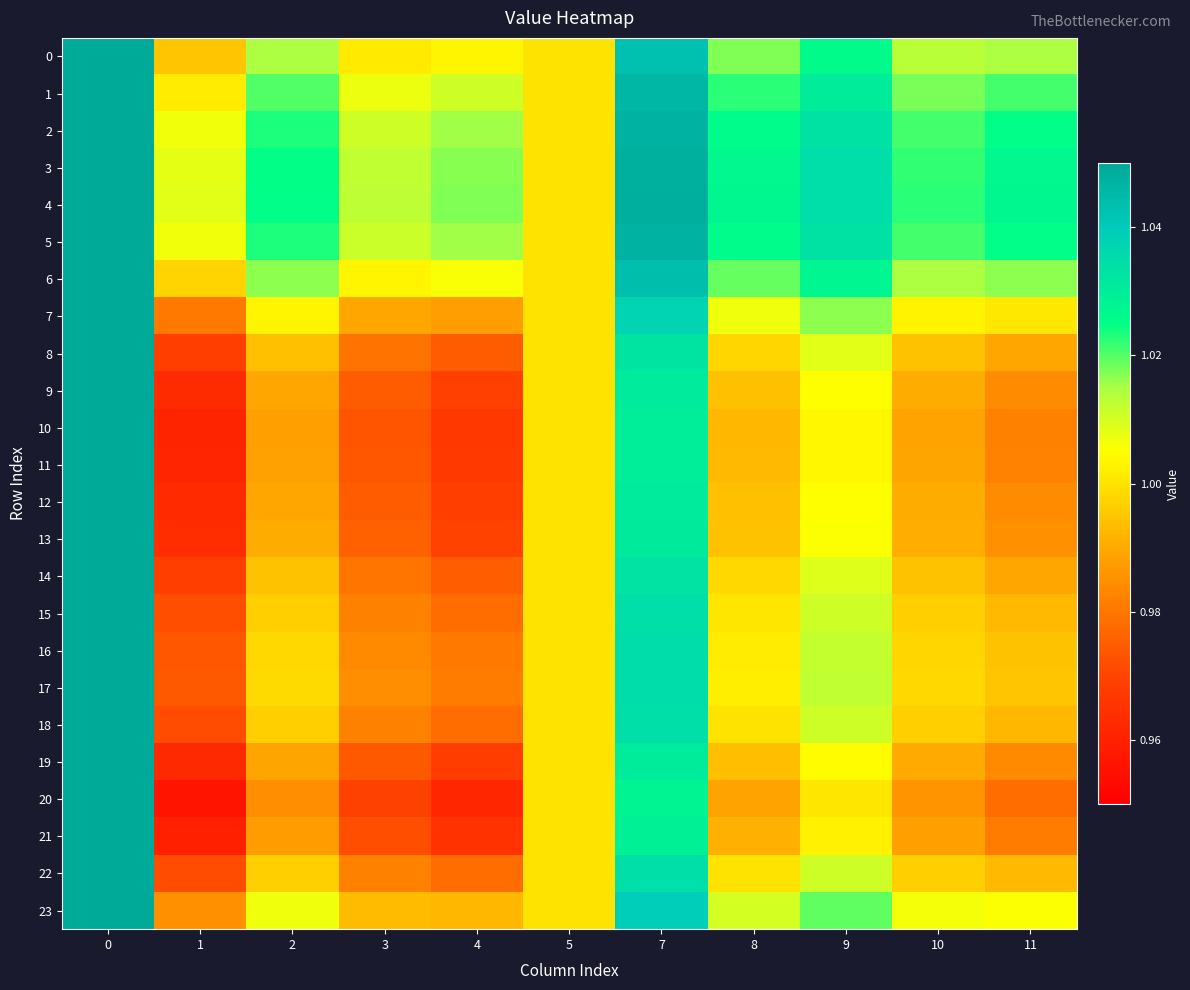

Reading left to right, extract all data points from this chart.

0: 0=1.1	1=1.0	2=1.0	3=1.0	4=1.0	5=1.0	7=1.0	8=1.0	9=1.0	10=1.0	11=1.0
1: 0=1.1	1=1.0	2=1.0	3=1.0	4=1.0	5=1.0	7=1.0	8=1.0	9=1.0	10=1.0	11=1.0
2: 0=1.1	1=1.0	2=1.0	3=1.0	4=1.0	5=1.0	7=1.0	8=1.0	9=1.0	10=1.0	11=1.0
3: 0=1.1	1=1.0	2=1.0	3=1.0	4=1.0	5=1.0	7=1.0	8=1.0	9=1.0	10=1.0	11=1.0
4: 0=1.1	1=1.0	2=1.0	3=1.0	4=1.0	5=1.0	7=1.0	8=1.0	9=1.0	10=1.0	11=1.0
5: 0=1.1	1=1.0	2=1.0	3=1.0	4=1.0	5=1.0	7=1.0	8=1.0	9=1.0	10=1.0	11=1.0
6: 0=1.1	1=1.0	2=1.0	3=1.0	4=1.0	5=1.0	7=1.0	8=1.0	9=1.0	10=1.0	11=1.0
7: 0=1.1	1=1.0	2=1.0	3=1.0	4=1.0	5=1.0	7=1.0	8=1.0	9=1.0	10=1.0	11=1.0
8: 0=1.1	1=1.0	2=1.0	3=1.0	4=1.0	5=1.0	7=1.0	8=1.0	9=1.0	10=1.0	11=1.0
9: 0=1.1	1=1.0	2=1.0	3=1.0	4=1.0	5=1.0	7=1.0	8=1.0	9=1.0	10=1.0	11=1.0
10: 0=1.1	1=1.0	2=1.0	3=1.0	4=1.0	5=1.0	7=1.0	8=1.0	9=1.0	10=1.0	11=1.0
11: 0=1.1	1=1.0	2=1.0	3=1.0	4=1.0	5=1.0	7=1.0	8=1.0	9=1.0	10=1.0	11=1.0
12: 0=1.1	1=1.0	2=1.0	3=1.0	4=1.0	5=1.0	7=1.0	8=1.0	9=1.0	10=1.0	11=1.0
13: 0=1.1	1=1.0	2=1.0	3=1.0	4=1.0	5=1.0	7=1.0	8=1.0	9=1.0	10=1.0	11=1.0
14: 0=1.1	1=1.0	2=1.0	3=1.0	4=1.0	5=1.0	7=1.0	8=1.0	9=1.0	10=1.0	11=1.0
15: 0=1.1	1=1.0	2=1.0	3=1.0	4=1.0	5=1.0	7=1.0	8=1.0	9=1.0	10=1.0	11=1.0
16: 0=1.1	1=1.0	2=1.0	3=1.0	4=1.0	5=1.0	7=1.0	8=1.0	9=1.0	10=1.0	11=1.0
17: 0=1.1	1=1.0	2=1.0	3=1.0	4=1.0	5=1.0	7=1.0	8=1.0	9=1.0	10=1.0	11=1.0
18: 0=1.1	1=1.0	2=1.0	3=1.0	4=1.0	5=1.0	7=1.0	8=1.0	9=1.0	10=1.0	11=1.0
19: 0=1.1	1=1.0	2=1.0	3=1.0	4=1.0	5=1.0	7=1.0	8=1.0	9=1.0	10=1.0	11=1.0
20: 0=1.1	1=1.0	2=1.0	3=1.0	4=1.0	5=1.0	7=1.0	8=1.0	9=1.0	10=1.0	11=1.0
21: 0=1.1	1=1.0	2=1.0	3=1.0	4=1.0	5=1.0	7=1.0	8=1.0	9=1.0	10=1.0	11=1.0
22: 0=1.1	1=1.0	2=1.0	3=1.0	4=1.0	5=1.0	7=1.0	8=1.0	9=1.0	10=1.0	11=1.0
23: 0=1.1	1=1.0	2=1.0	3=1.0	4=1.0	5=1.0	7=1.0	8=1.0	9=1.0	10=1.0	11=1.0